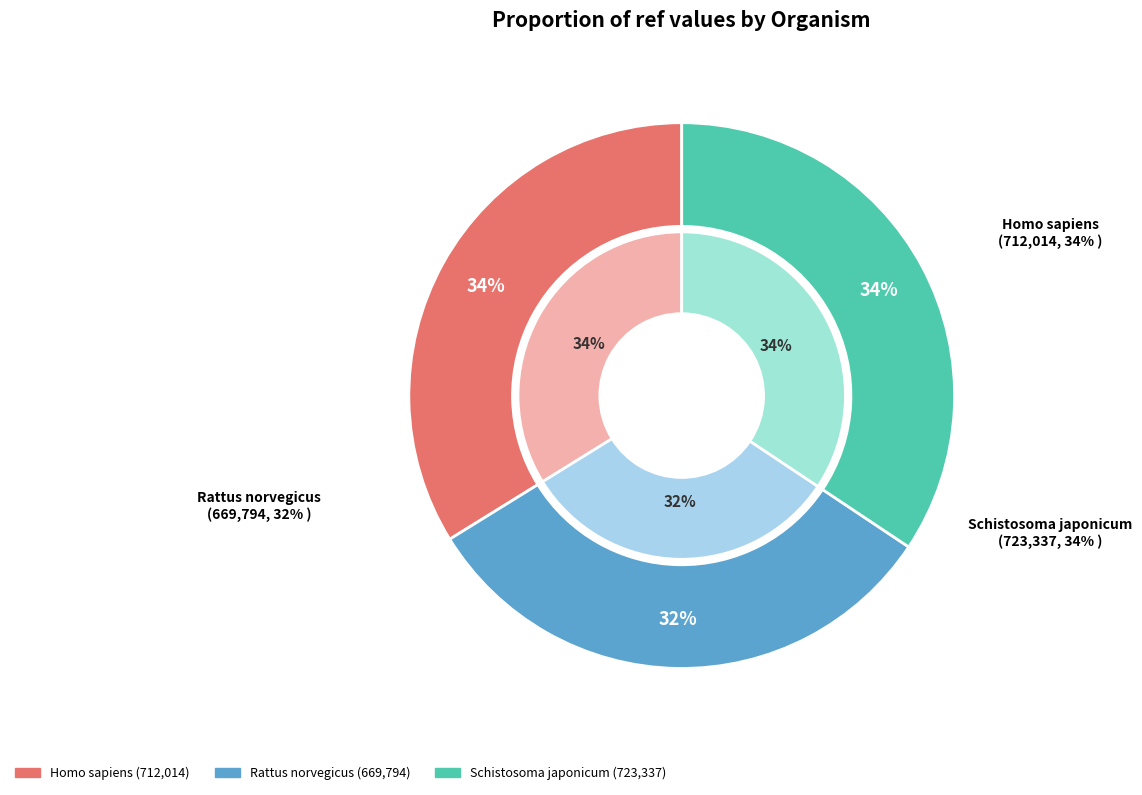

How many segments does this pie chart have?

3